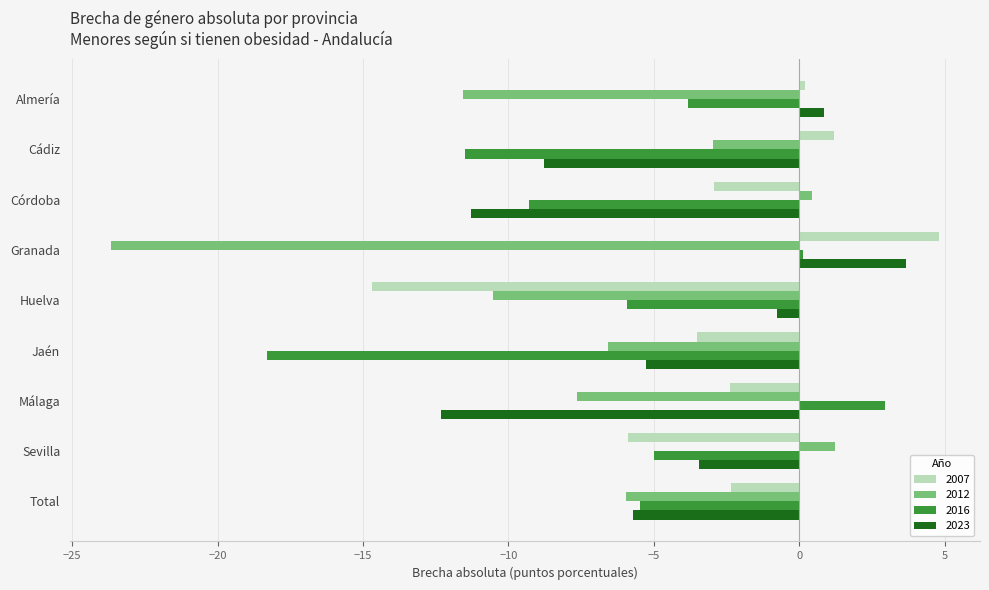

What are all the series names shown in the legend?

2007, 2012, 2016, 2023